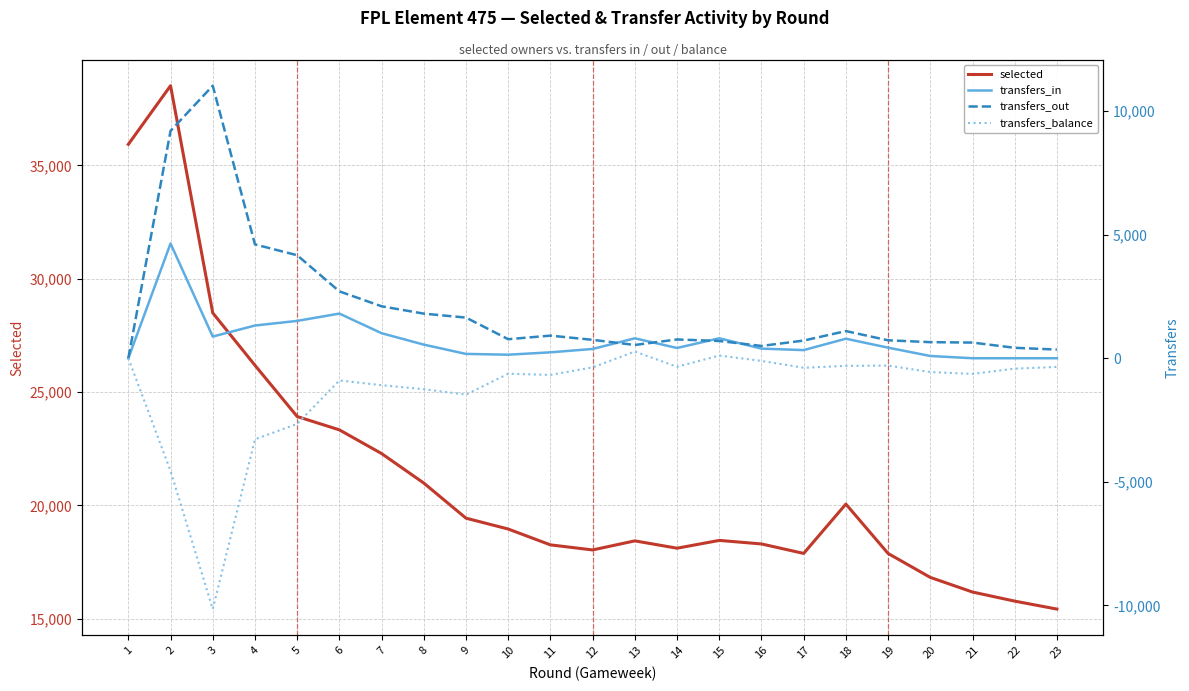

True or false: selected and transfers_balance cross at least once.

False